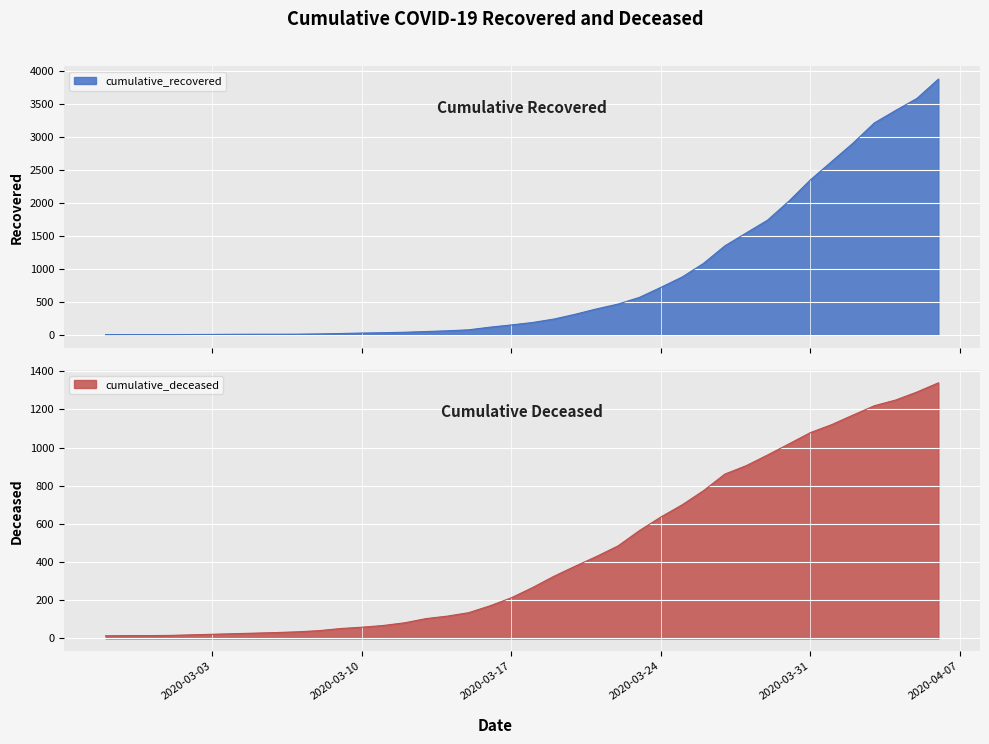

What is the difference between the highest and lowest values at 2020-03-23?

1